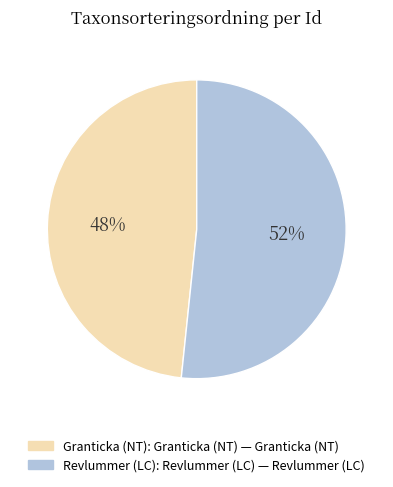

Count the number of slices in the pie.

2